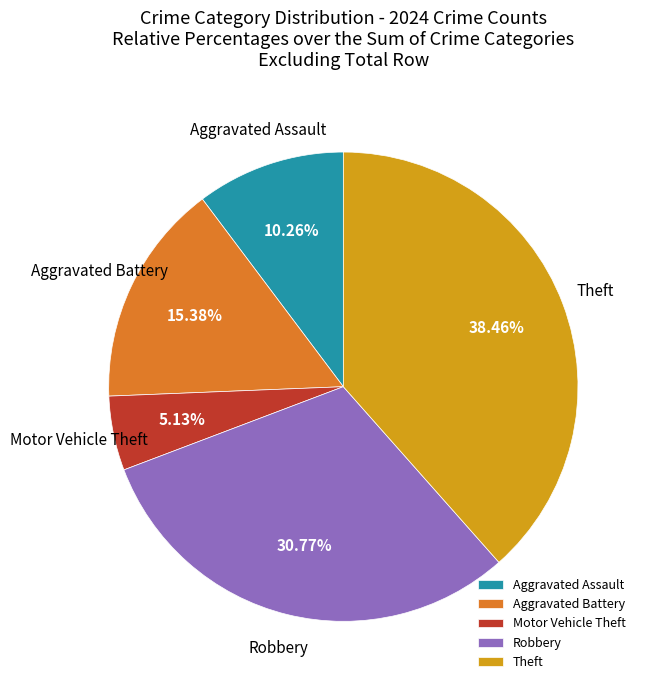

Which has a higher value, Motor Vehicle Theft or Theft?

Theft